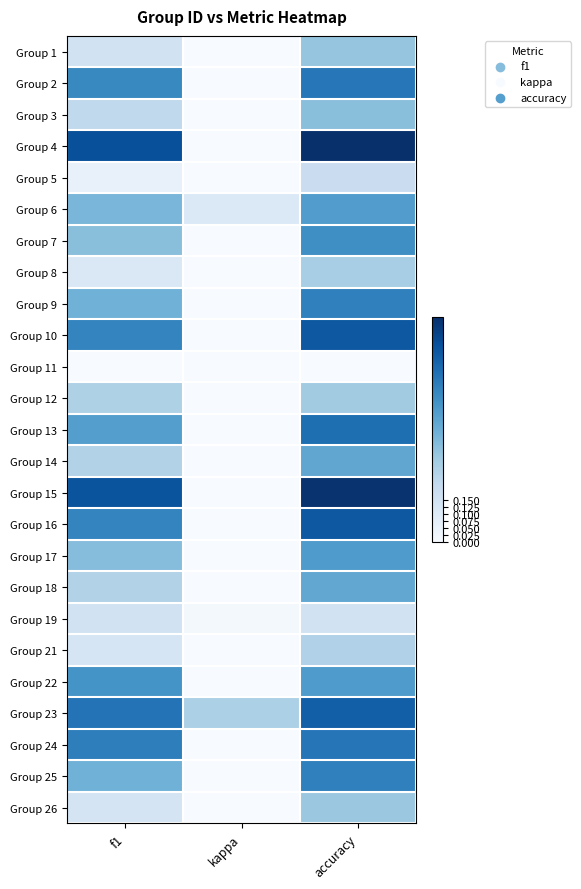

How many data points does each series have?

3